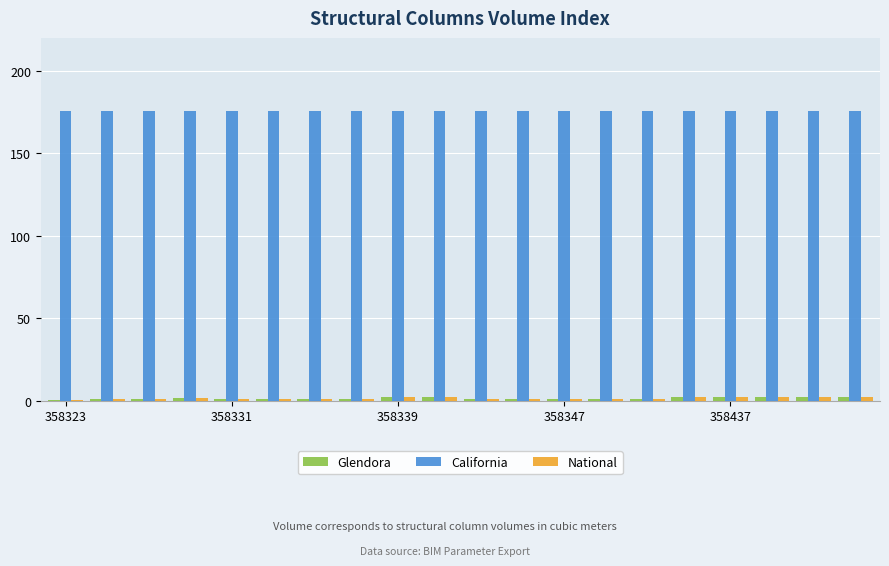

Which series has the largest total across all categories?

California